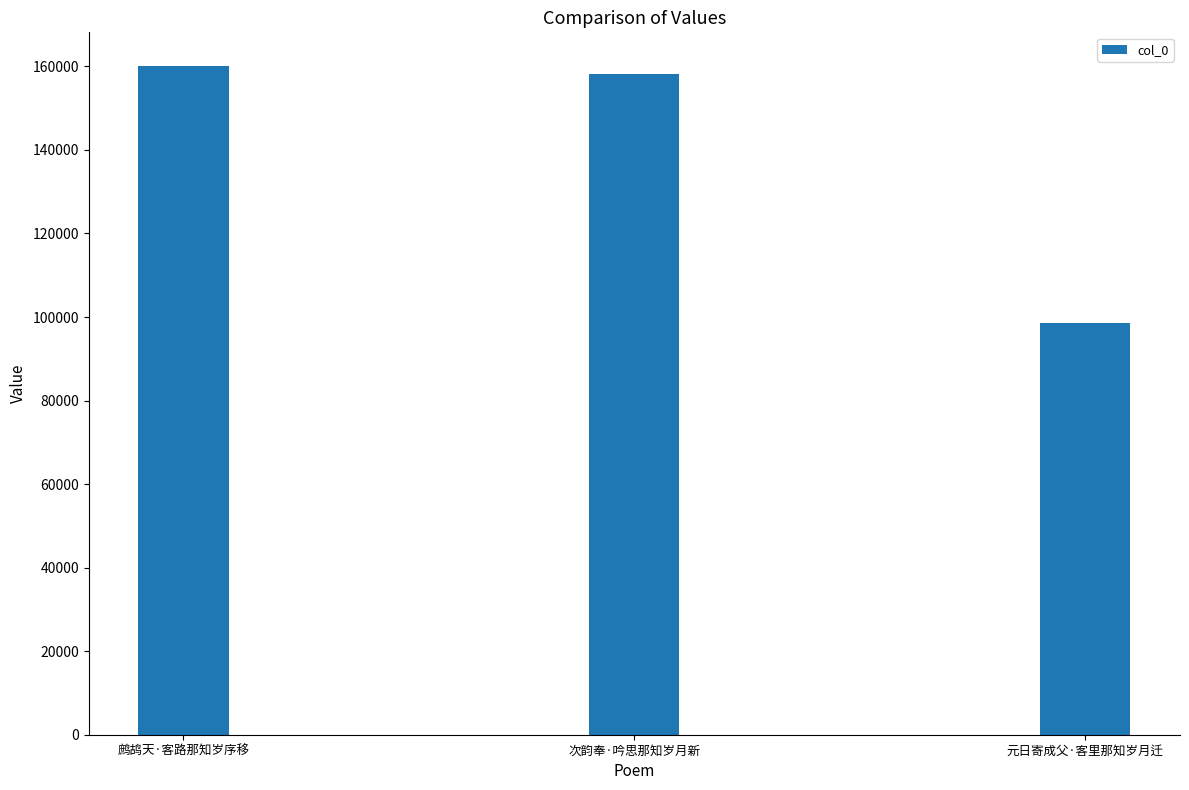

What is the sum of the values at 次韵奉·吟思那知岁月新 and 元日寄成父·客里那知岁月迁?

256793